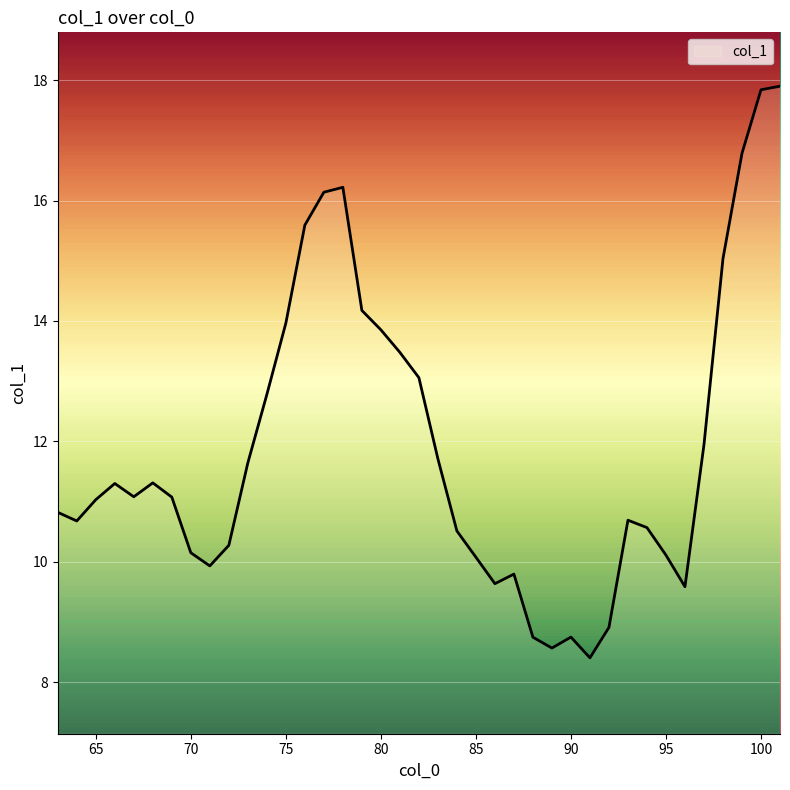

What is the difference between the maximum and minimum values?

9.5